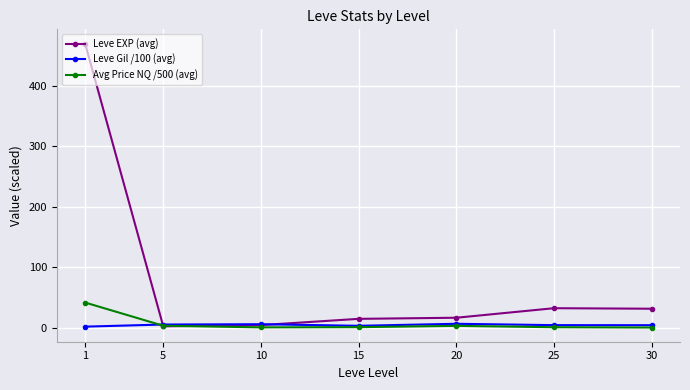

What are all the series names shown in the legend?

Leve EXP (avg), Leve Gil /100 (avg), Avg Price NQ /500 (avg)